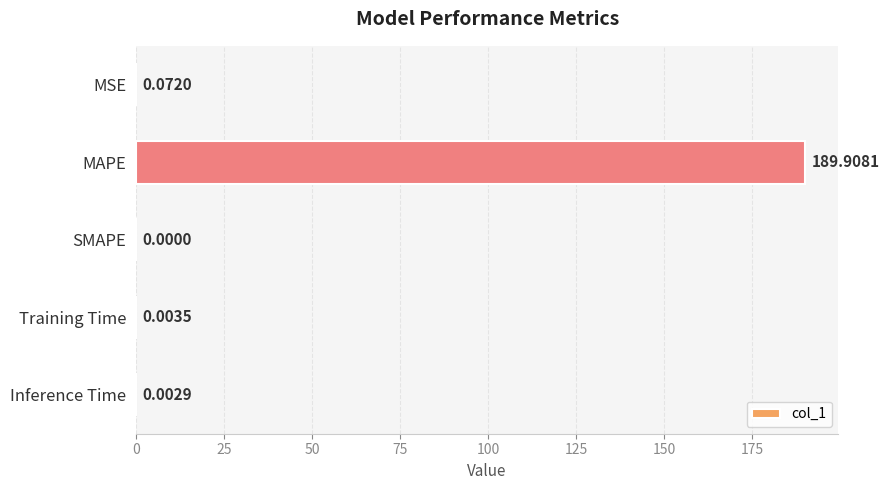

Which category has the highest value across all series?

MAPE